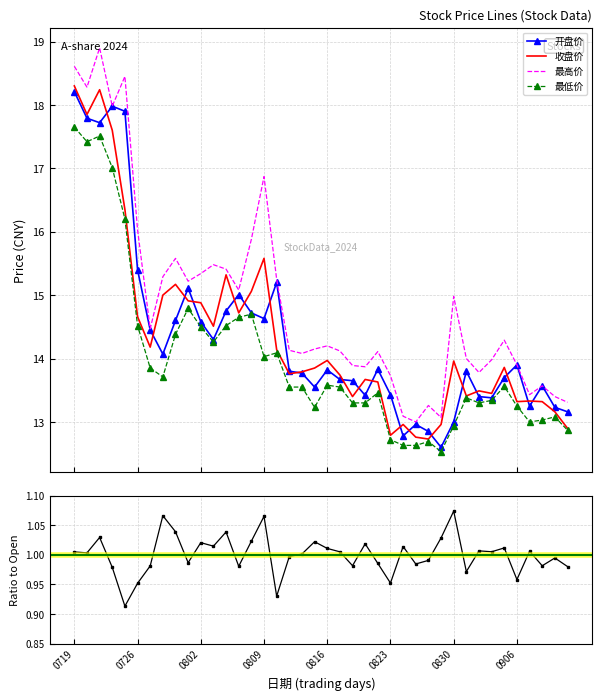

True or false: 收盘/开盘 ratio has more than 0 points higher than both neighbors.

True